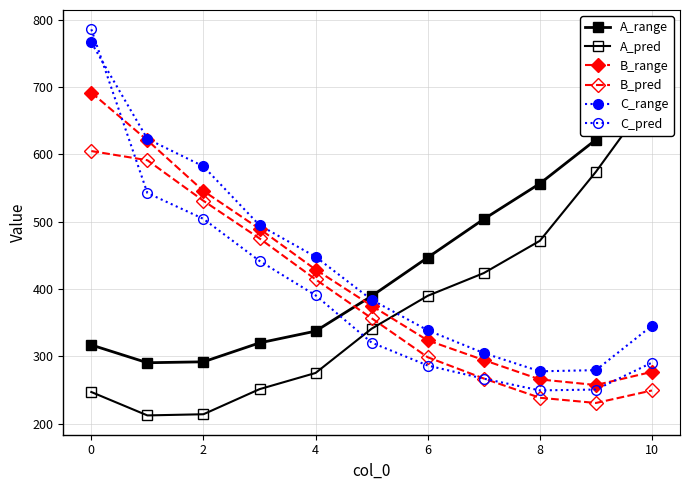

Count the number of data series in this chart.

6